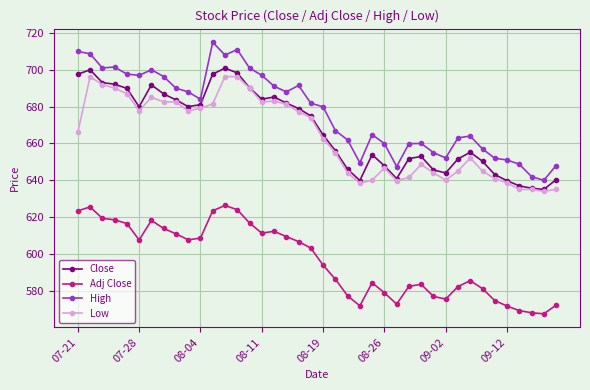

What is the value of the Adj Close point at the 27th from the left?

572.7